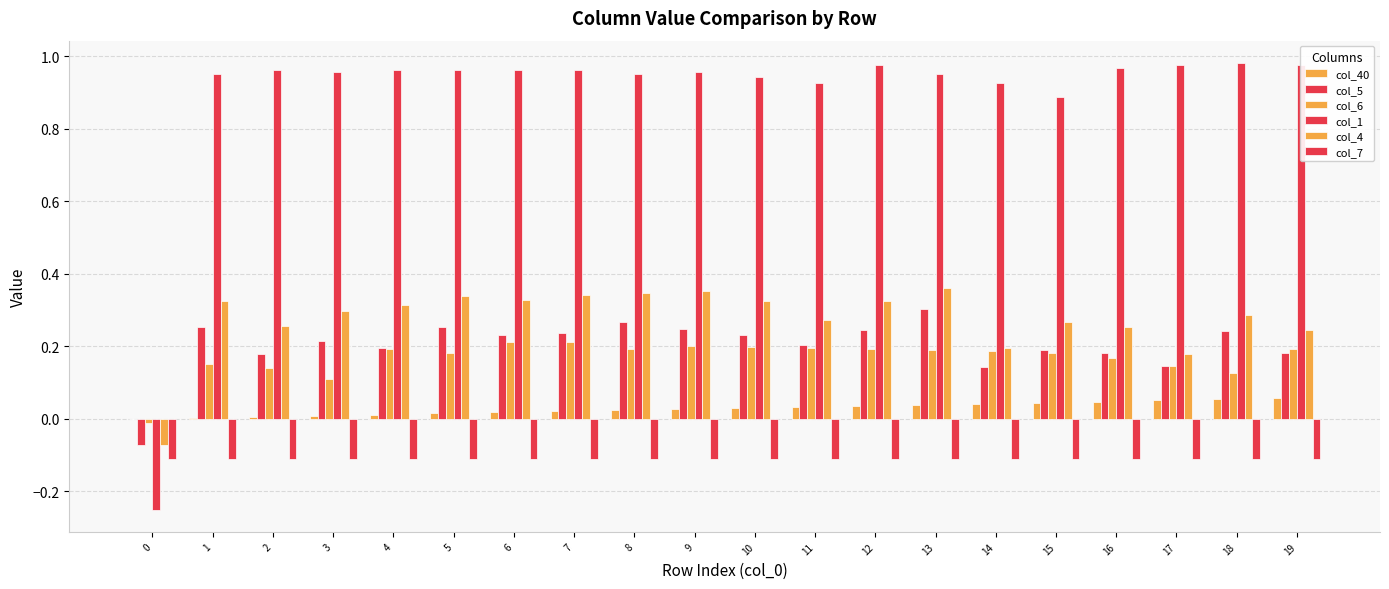

Which series has the largest range (max minus min)?

col_1